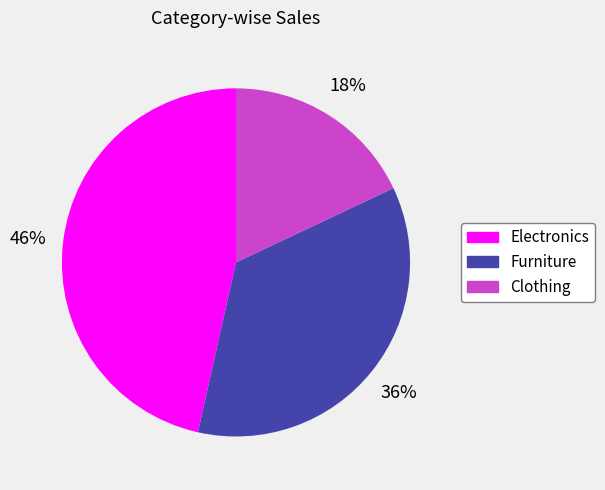

Does Electronics account for over 50% of the chart?

No